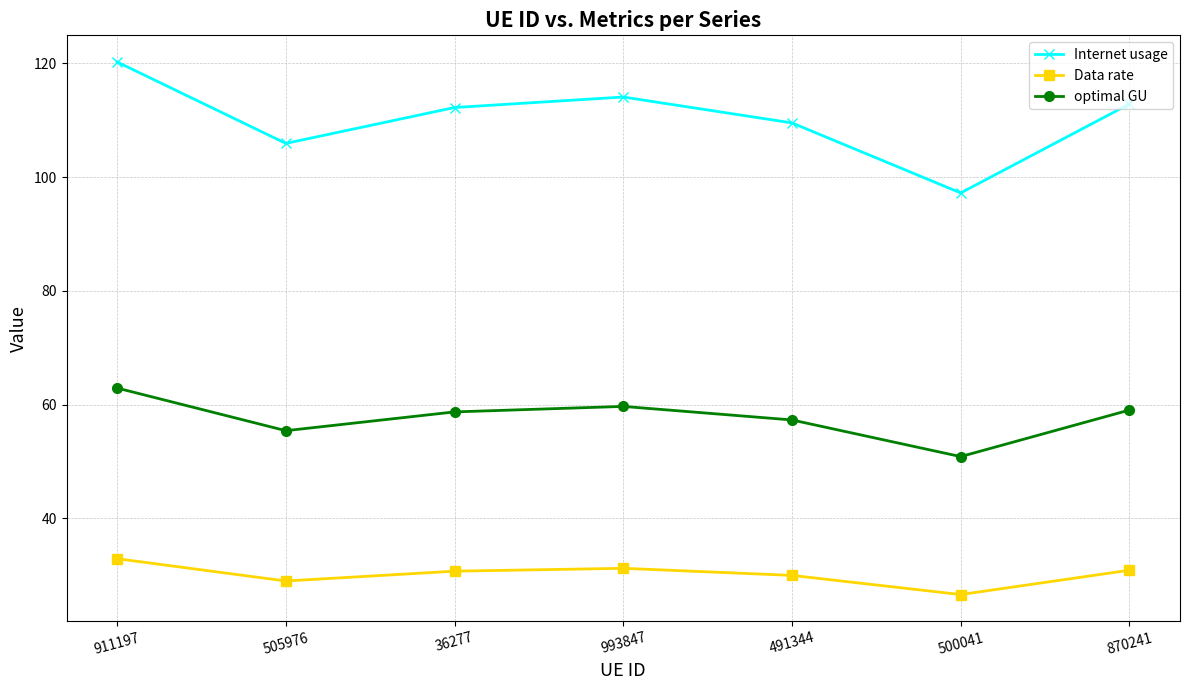

What is the difference between the second highest and minimum values in the optimal GU series?

8.8